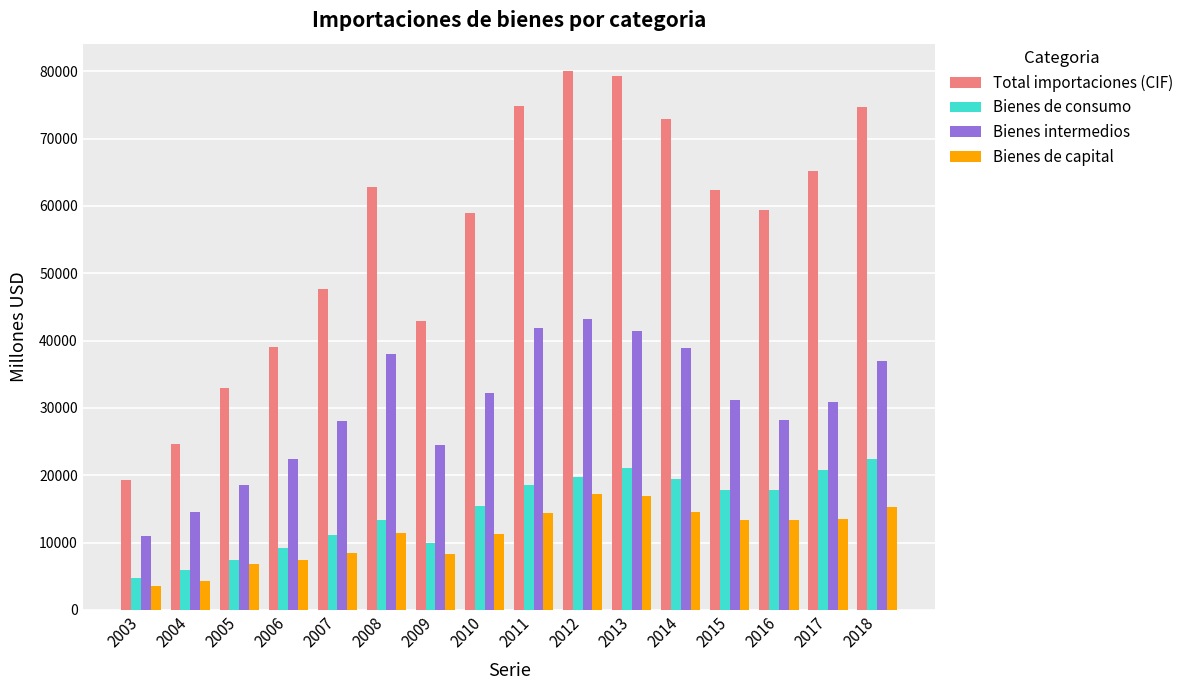

How many series are shown in this chart?

4